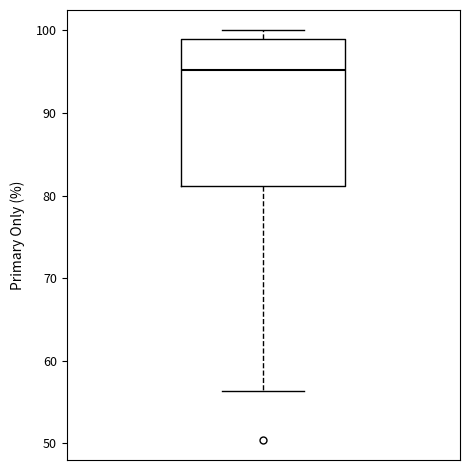

Where does the median line of the box sit on the y-axis? The values are not printed on the chart, so give them approximately, as read against the axis.

95